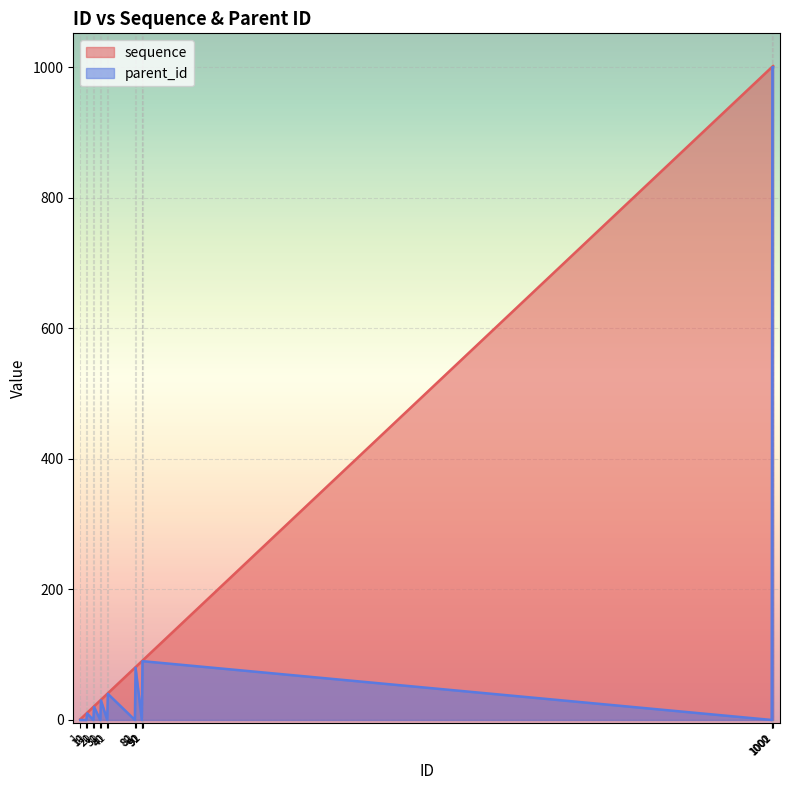

True or false: sequence and parent_id cross at least once.

False